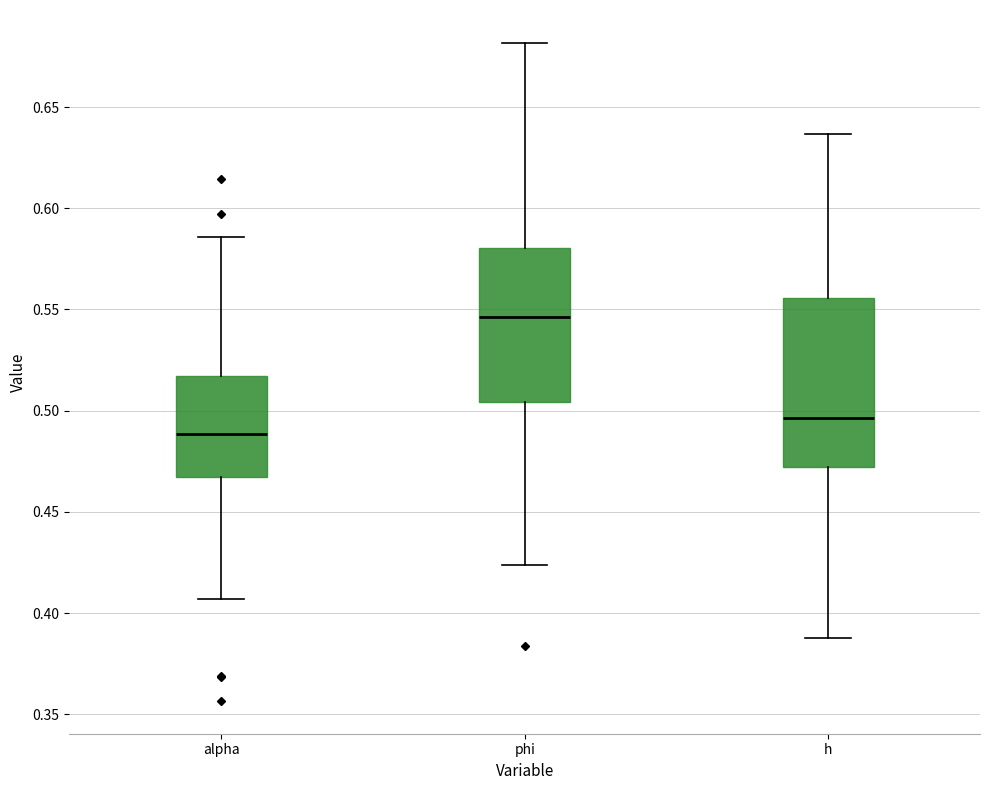

Comparing the boxes themselves (not the whiskers), which one is the tallest?

h